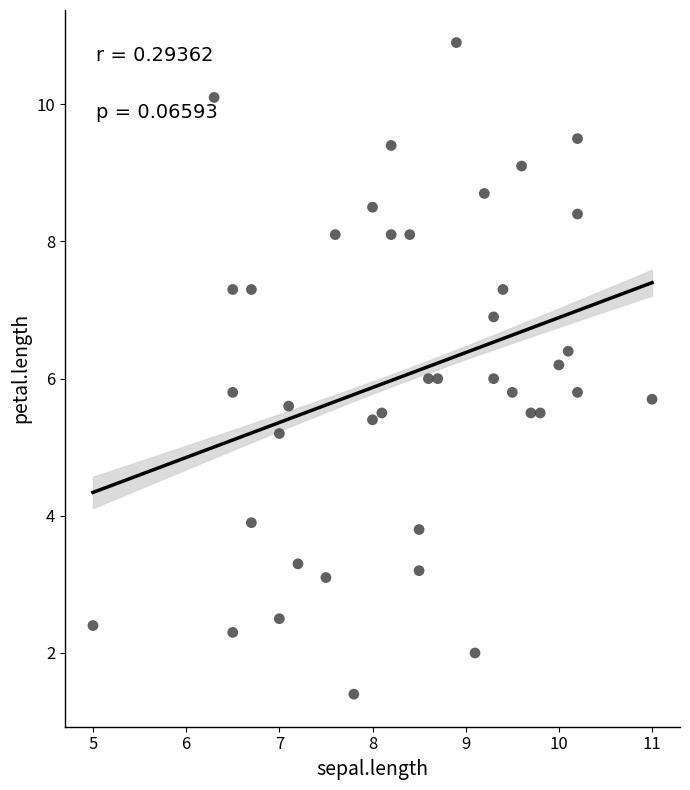

What is the range of Y values (max minus min)?

9.5